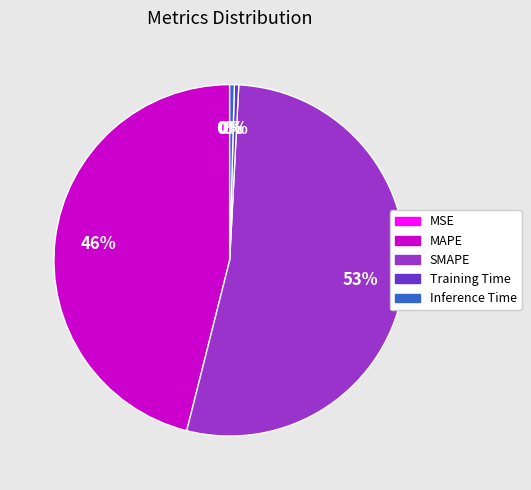

Do MAPE and Inference Time together represent more than half of the pie?

No